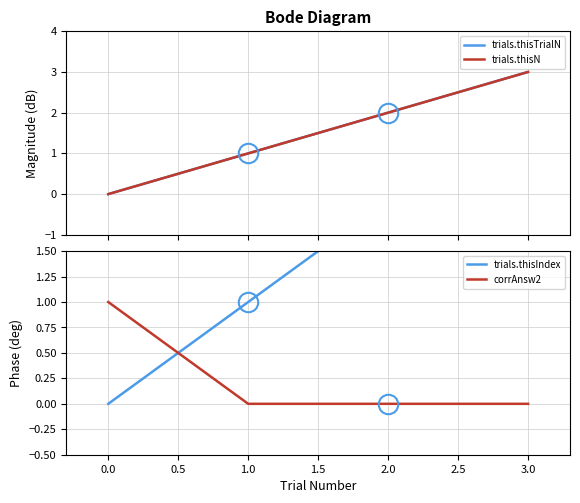

The value of corrAnsw2 at 0.0 is 2. True or false?

False